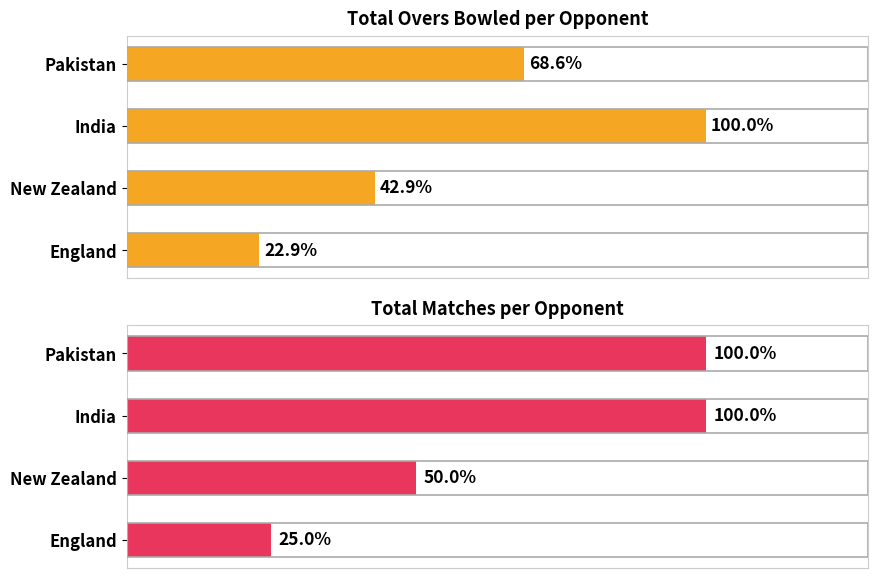

Between India and New Zealand, which series saw the biggest shift?

Total Overs